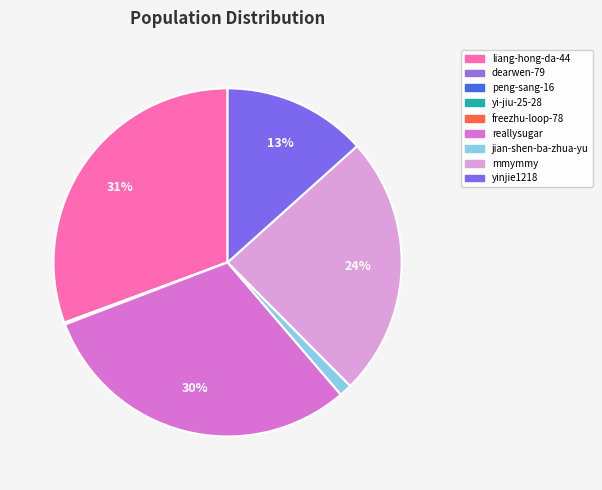

To the nearest percent, what is the average slice percentage?

11%